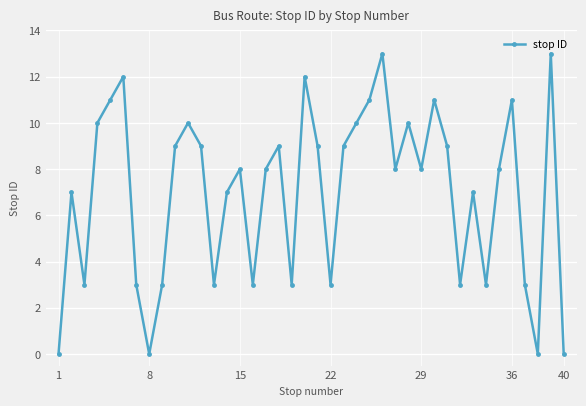

What is the difference between the maximum and minimum values?

13